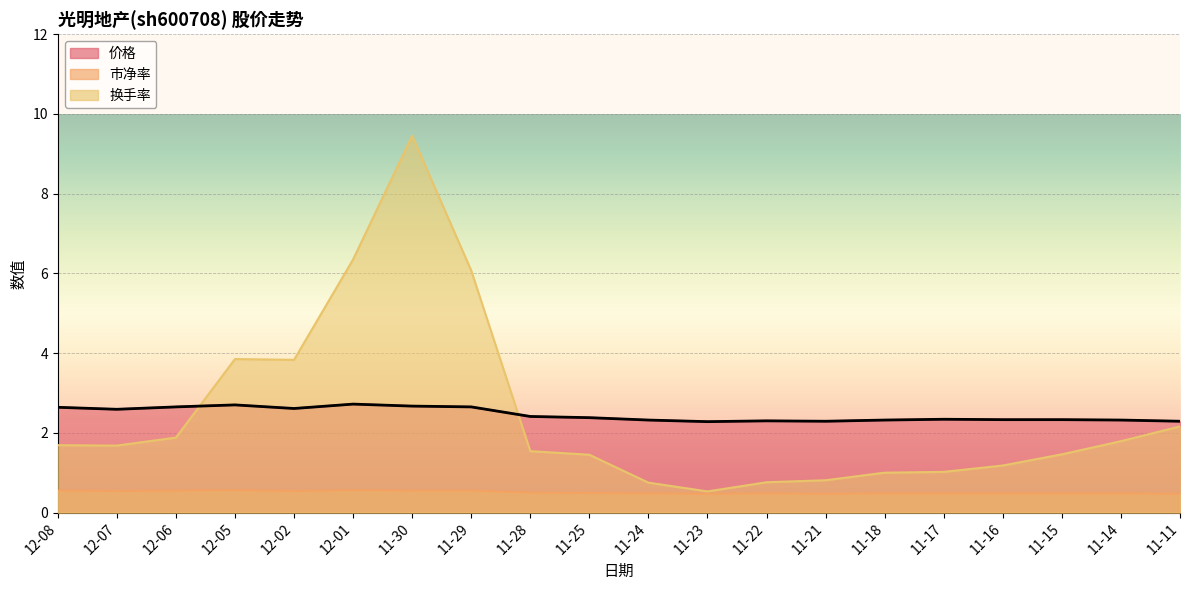

What is the spread (max minus min) of values at 11-24?

1.8